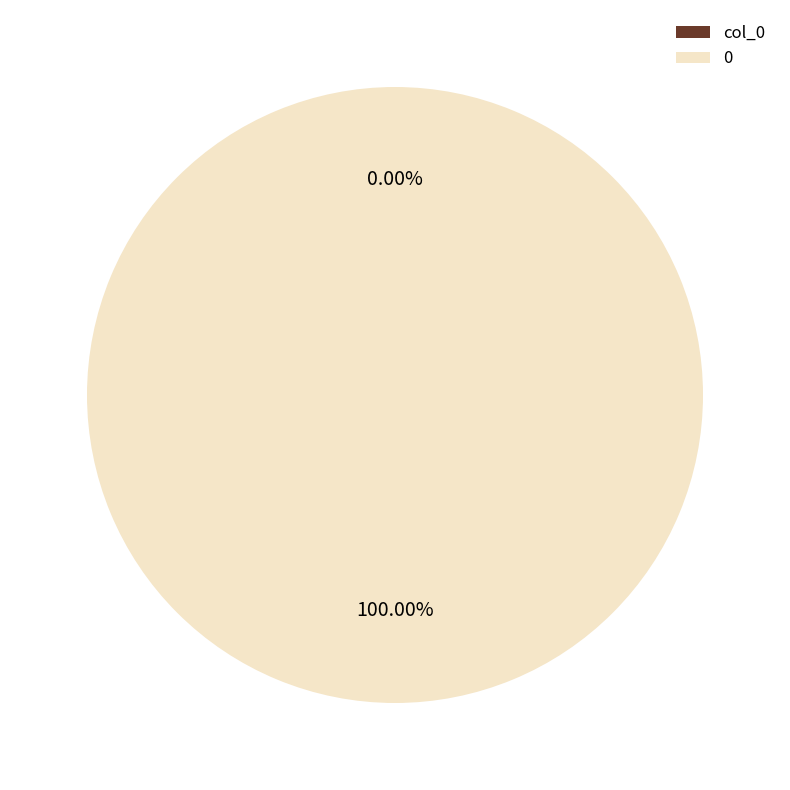

Do 0 and col_0 together represent more than half of the pie?

Yes